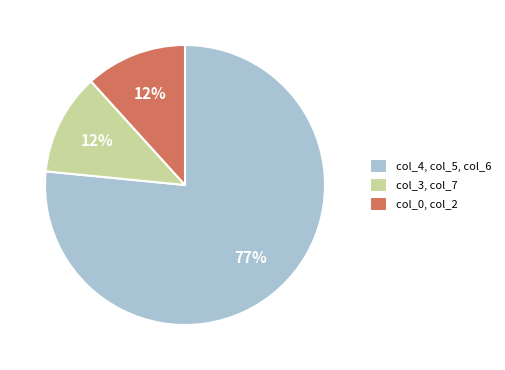

How many slices are in this pie chart?

3